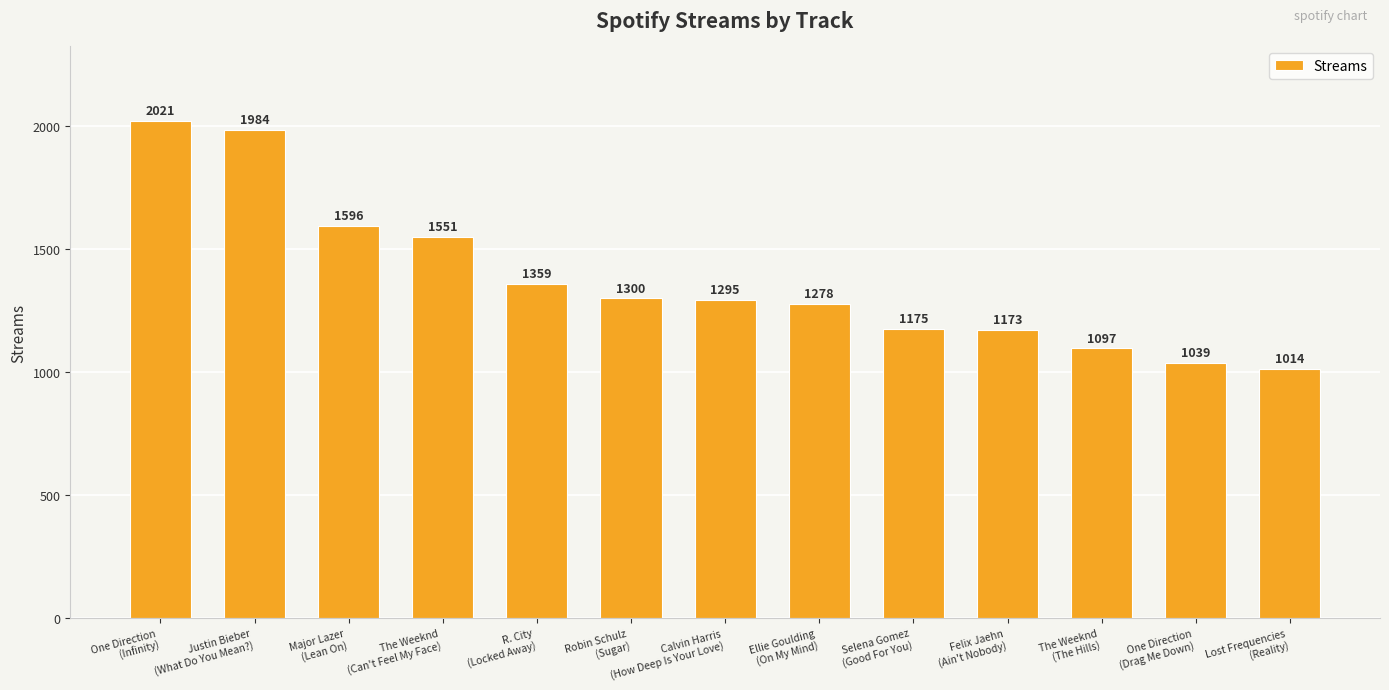

What is the minimum value shown in the chart?

1014